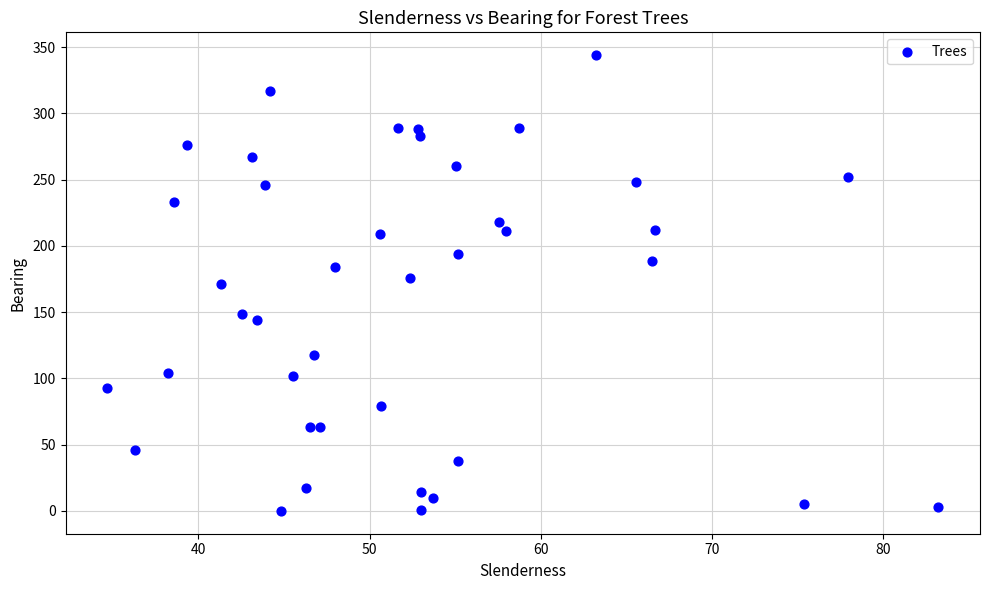

What is the range of Y values (max minus min)?

344